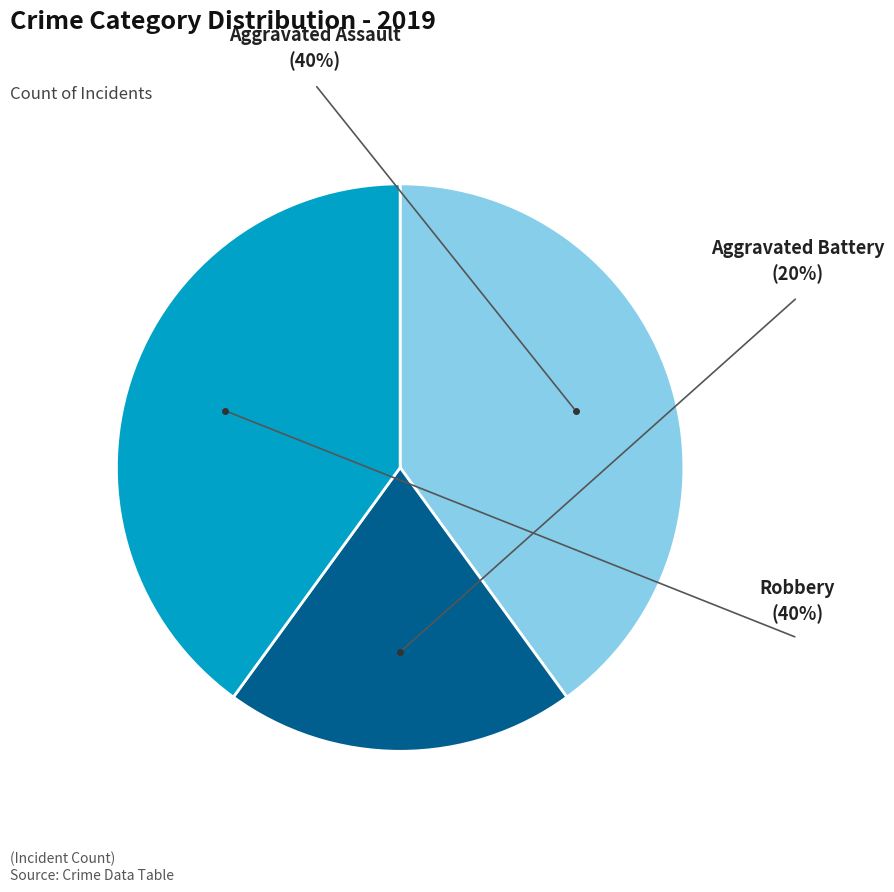

Combined, do Aggravated Battery and Robbery account for over 50%?

Yes